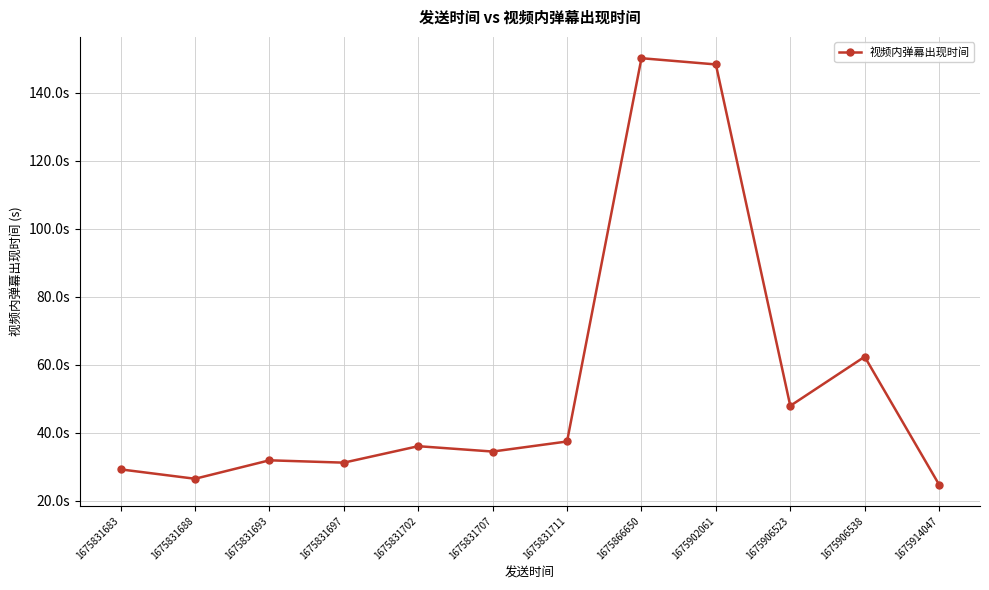

At which category does the chart reach its minimum across all series?

1675914047